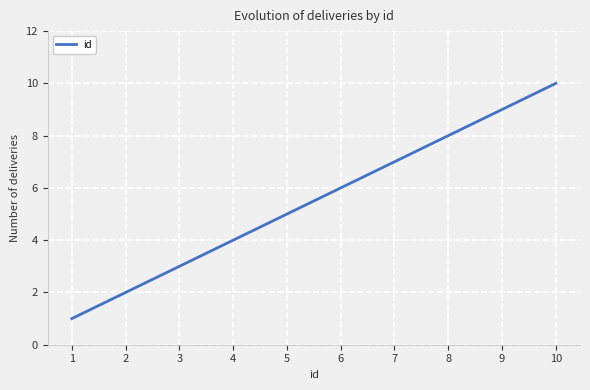

Which has a higher value, 6 or 4?

6